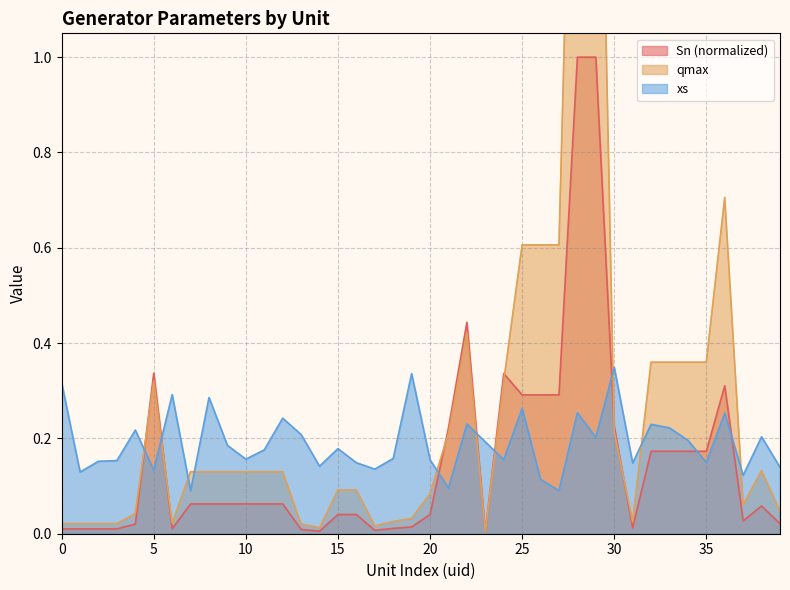

Reading left to right, list all the values displayed in this chart.

xs: 0.3	0.1	0.2	0.2	0.2	0.1	0.3	0.1	0.3	0.2	0.2	0.2	0.2	0.2	0.1	0.2	0.1	0.1	0.2	0.3	0.2	0.1	0.2	0.2	0.2	0.3	0.1	0.1	0.3	0.2	0.3	0.1	0.2	0.2	0.2	0.1	0.3	0.1	0.2	0.1
qmax: 0.0	0.0	0.0	0.0	0.0	0.3	0.0	0.1	0.1	0.1	0.1	0.1	0.1	0.0	0.0	0.1	0.1	0.0	0.0	0.0	0.1	0.2	0.4	0.0	0.3	0.6	0.6	0.6	2.1	2.1	0.2	0.0	0.4	0.4	0.4	0.4	0.7	0.1	0.1	0.0
Sn: 0.0	0.0	0.0	0.0	0.0	0.3	0.0	0.1	0.1	0.1	0.1	0.1	0.1	0.0	0.0	0.0	0.0	0.0	0.0	0.0	0.0	0.2	0.4	0.0	0.3	0.3	0.3	0.3	1.0	1.0	0.2	0.0	0.2	0.2	0.2	0.2	0.3	0.0	0.1	0.0